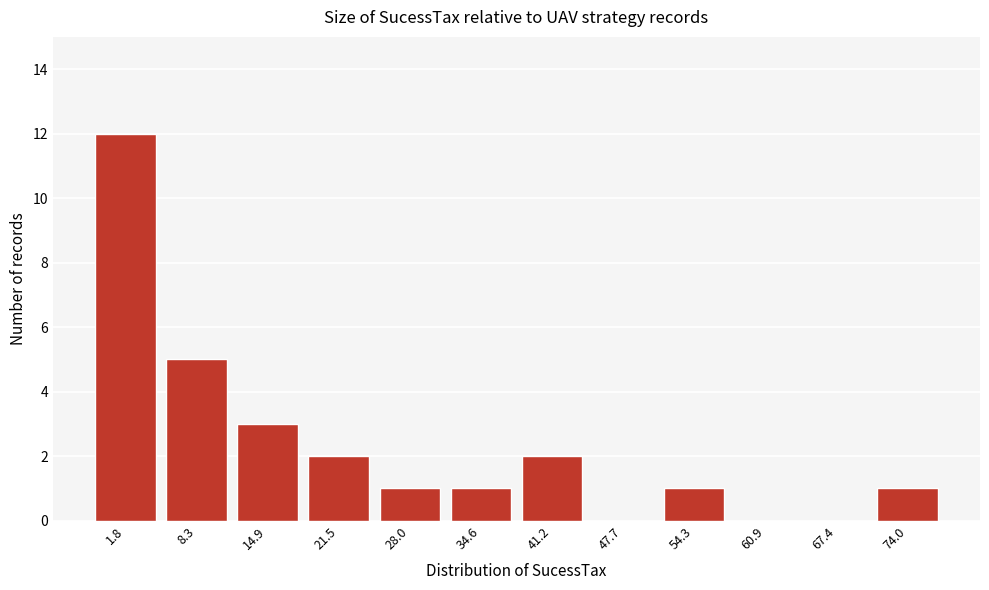

Reading left to right, list all the values displayed in this chart.

1.8=12	8.3=5	14.9=3	21.5=2	28.0=1	34.6=1	41.2=2	47.7=0	54.3=1	60.9=0	67.4=0	74.0=1